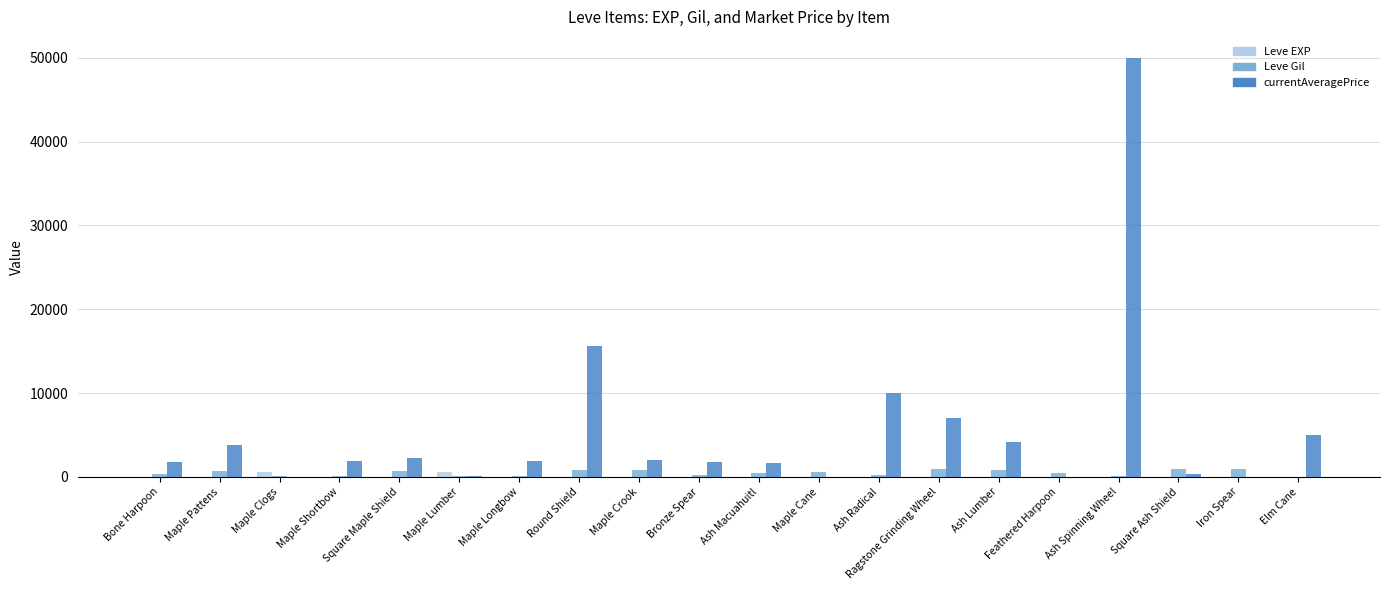

What is the sum of all Leve EXP values?

1362